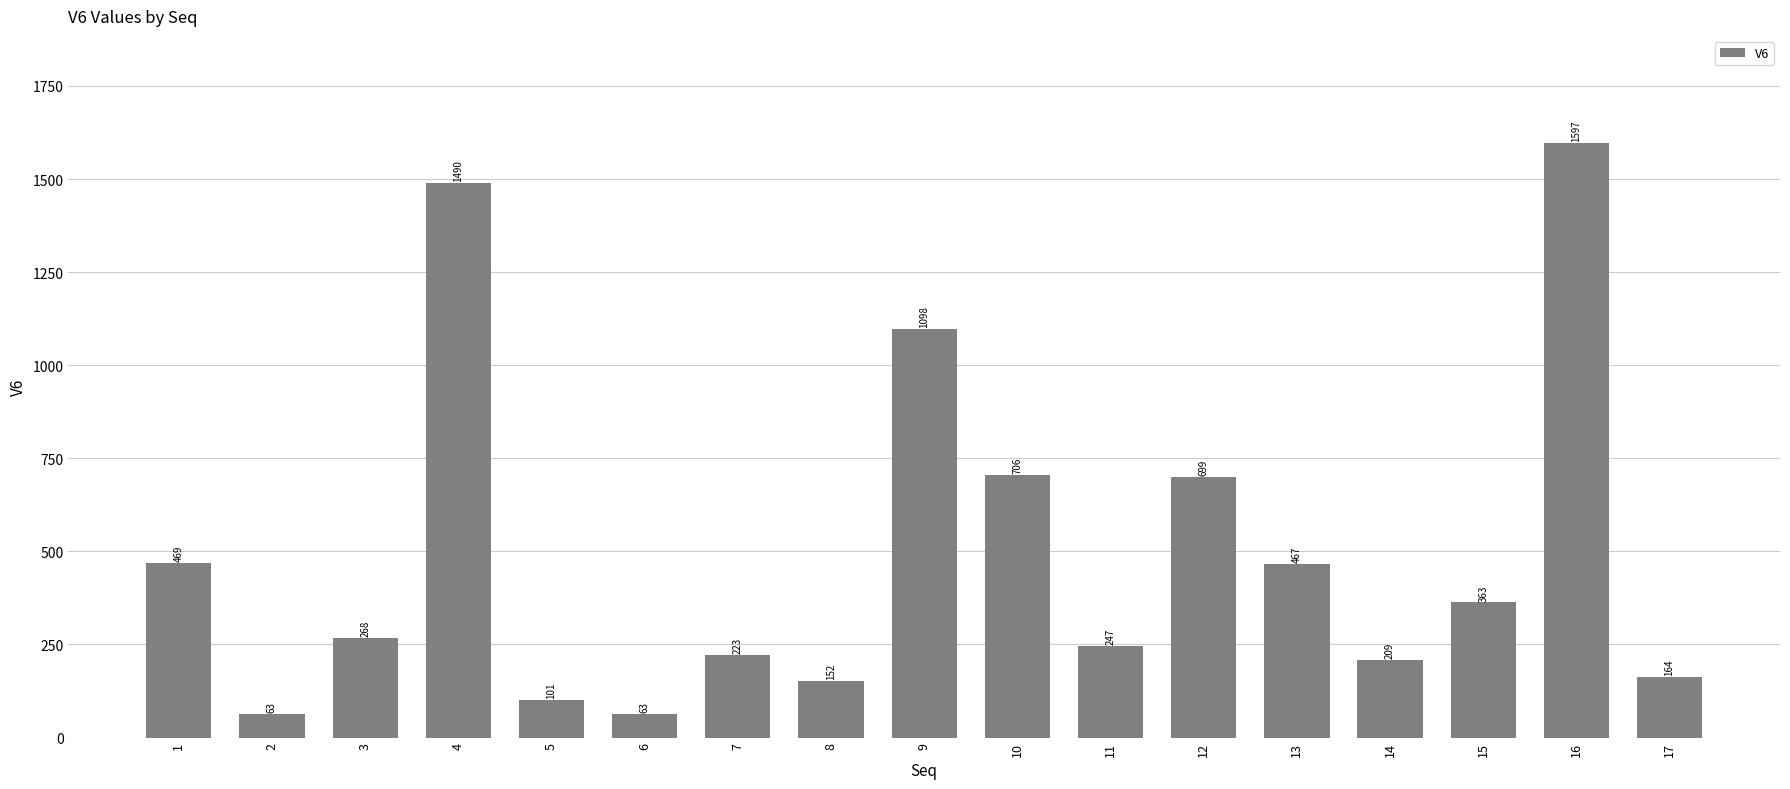

Reading left to right, what are all the values shown in this chart?

469	63	268	1490	101	63	223	152	1098	706	247	699	467	209	363	1597	164